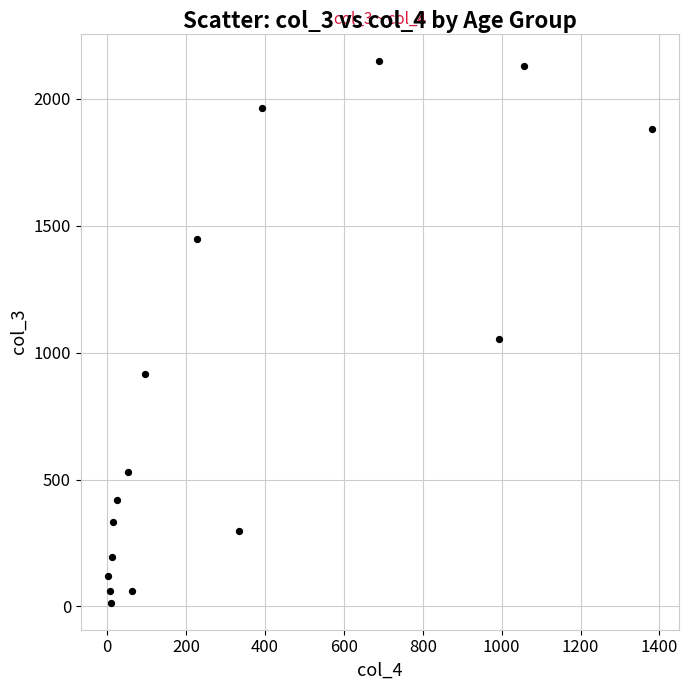

What is the range of X values (max minus min)?

1379